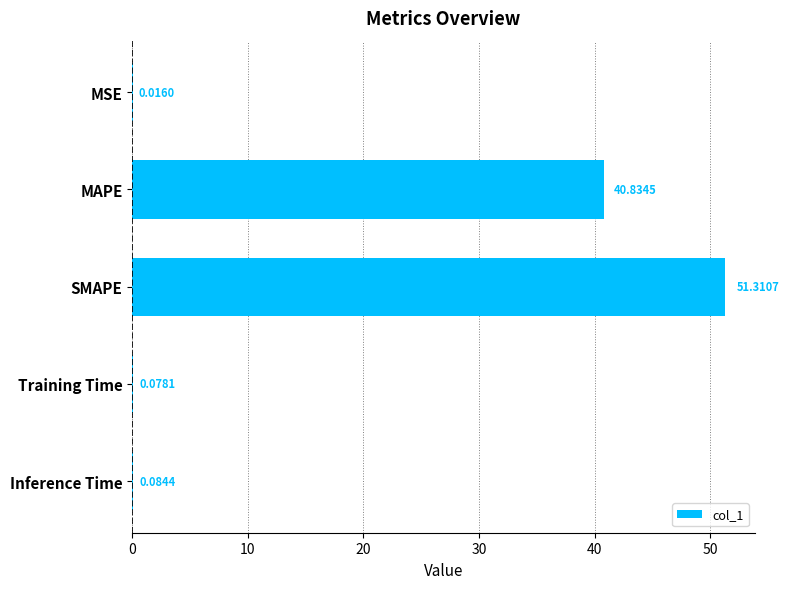

Which label corresponds to the largest value in the chart?

SMAPE